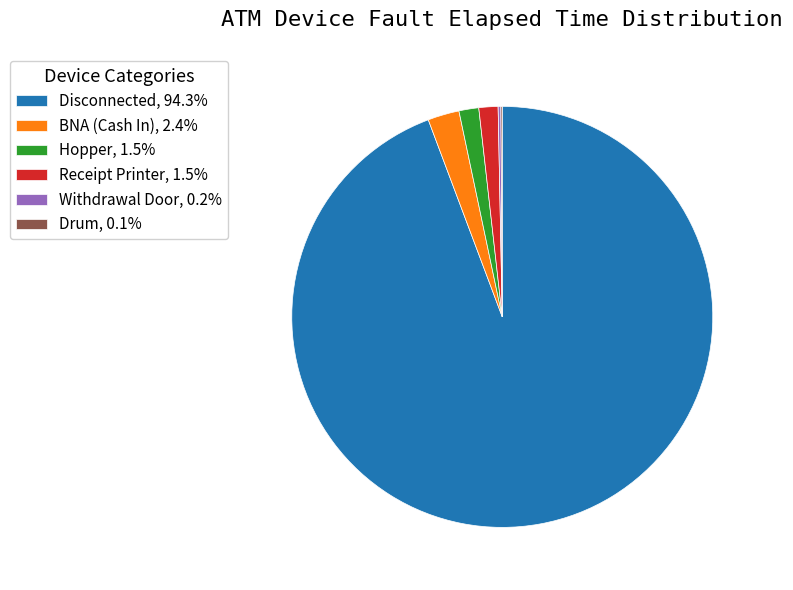

Do Disconnected, 94.3% and Hopper, 1.5% together represent more than half of the pie?

Yes